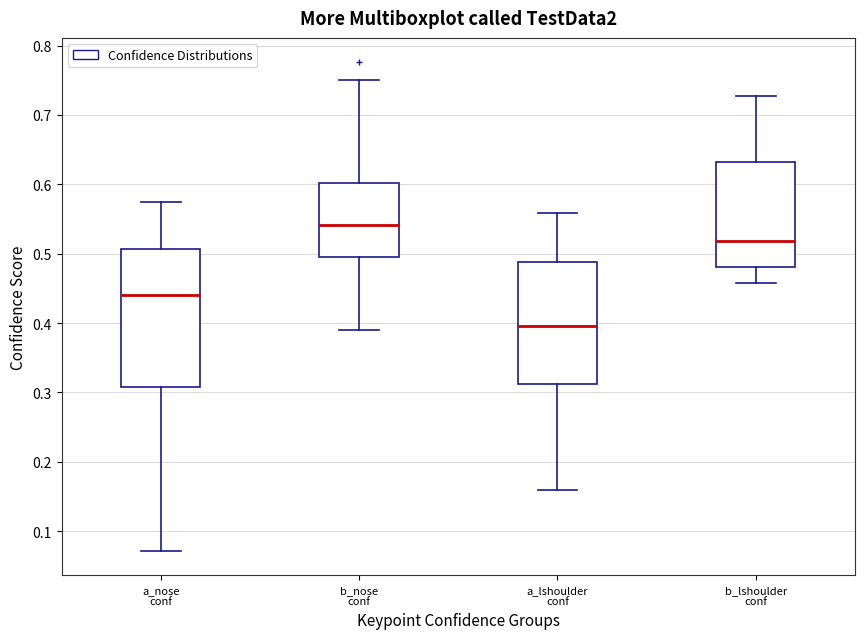

Where is the upper edge of the box for a_nose conf on the y-axis? The values are not printed on the chart, so give them approximately, as read against the axis.

0.51